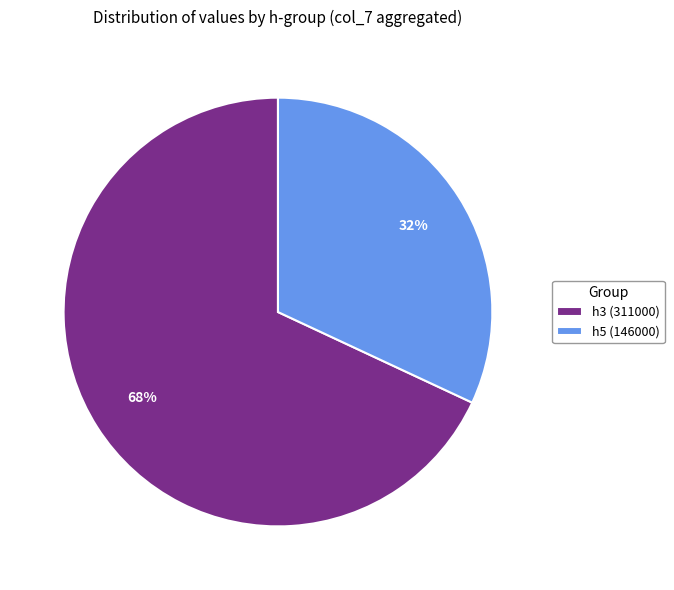

To the nearest percent, what is the difference between the largest and smallest slice percentages?

36%